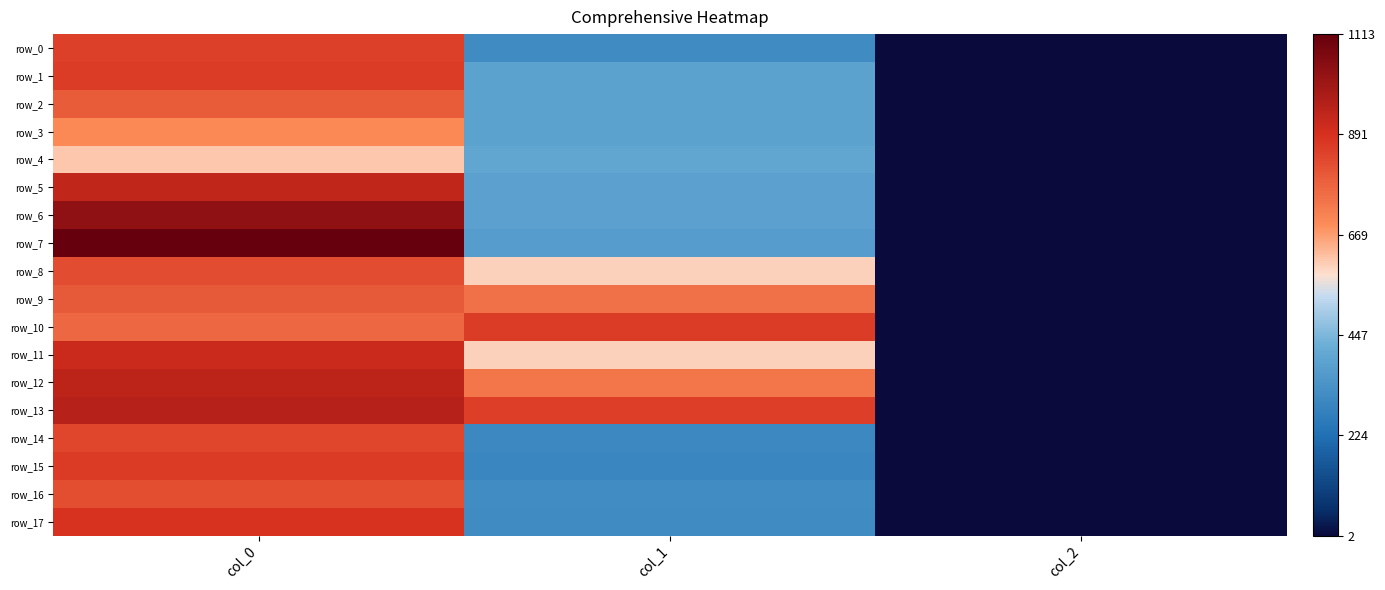

What is the difference between the row_8 values at col_1 and col_2?

598.8